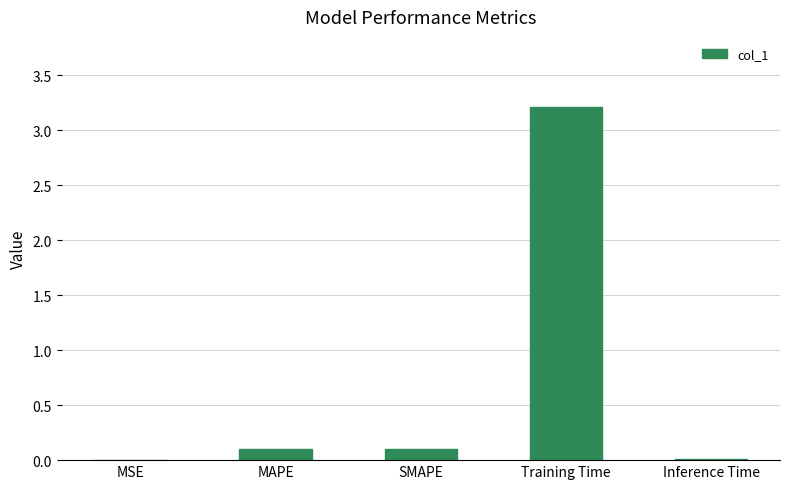

Which has a higher value, MSE or SMAPE?

SMAPE